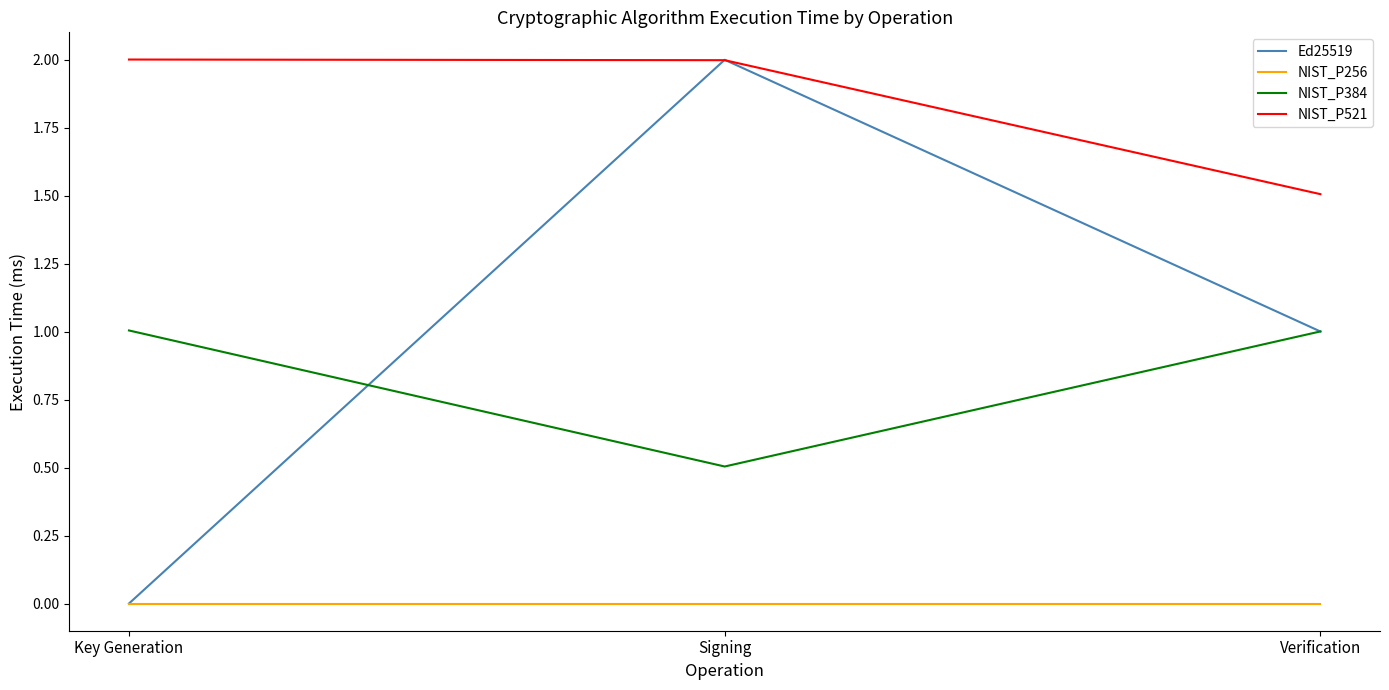

What position from the left is Signing?

2